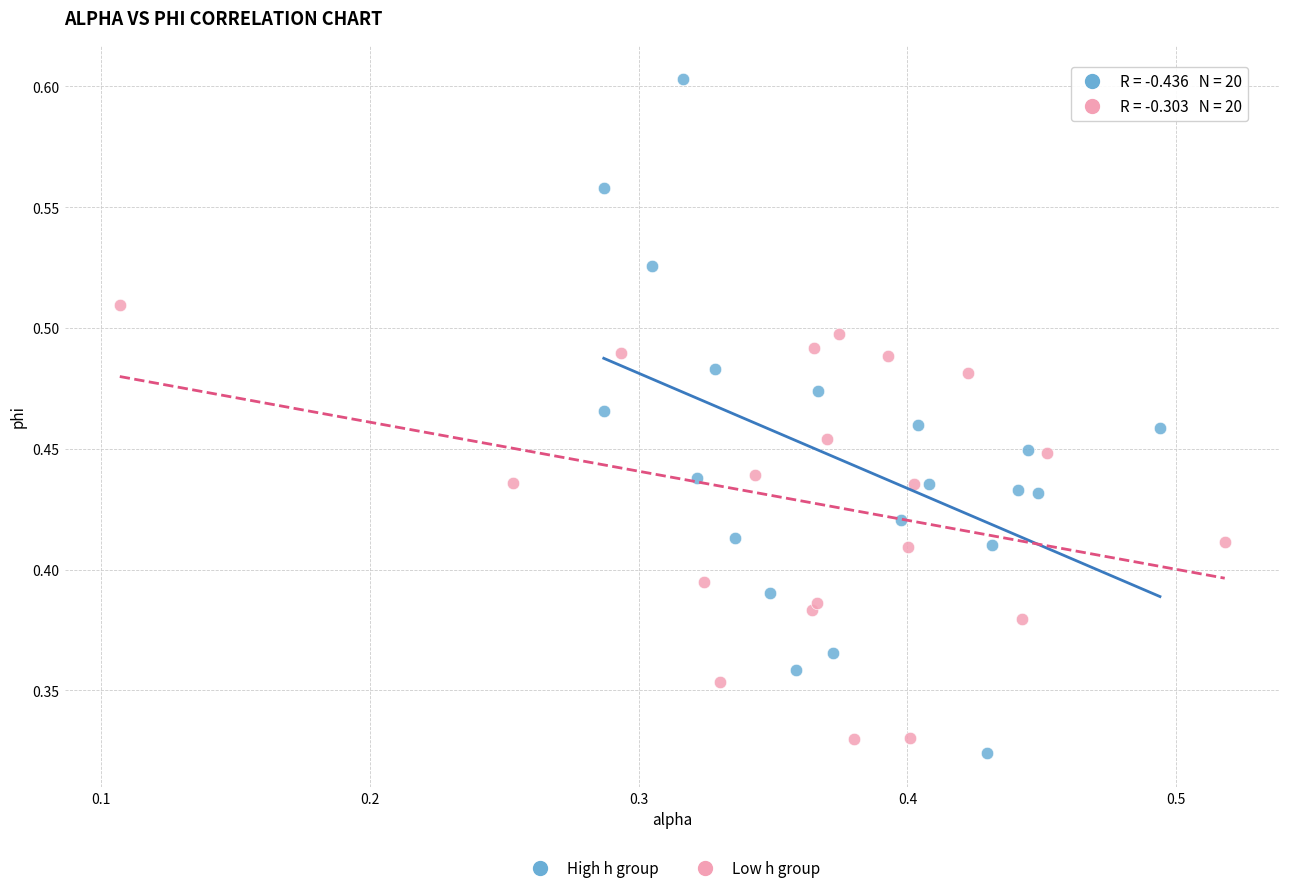

Which series contains the lowest Y value?

High h group